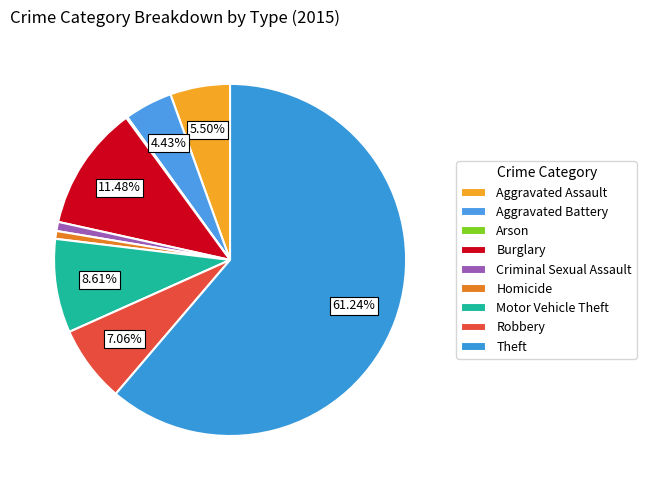

Does any single category account for the majority?

Yes